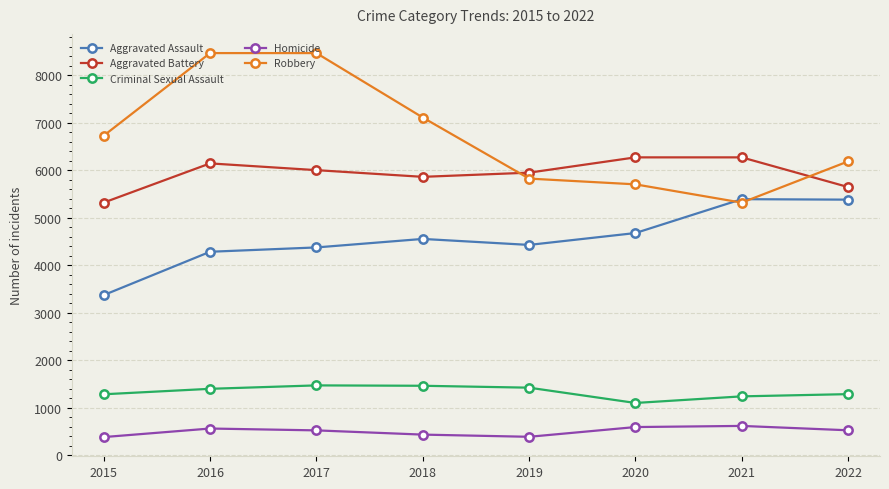

Count the number of categories in the chart.

8